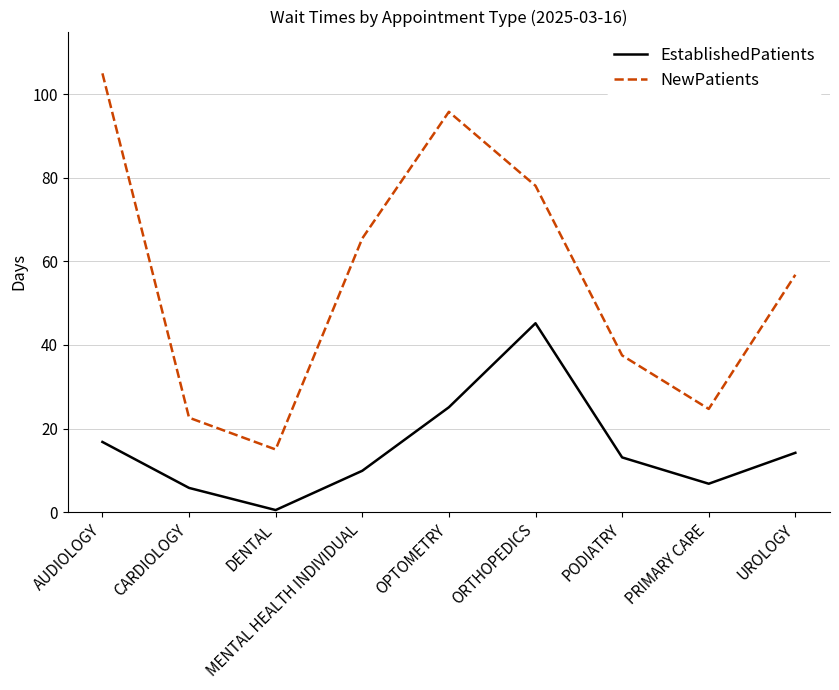

At which label does NewPatients reach its peak?

AUDIOLOGY